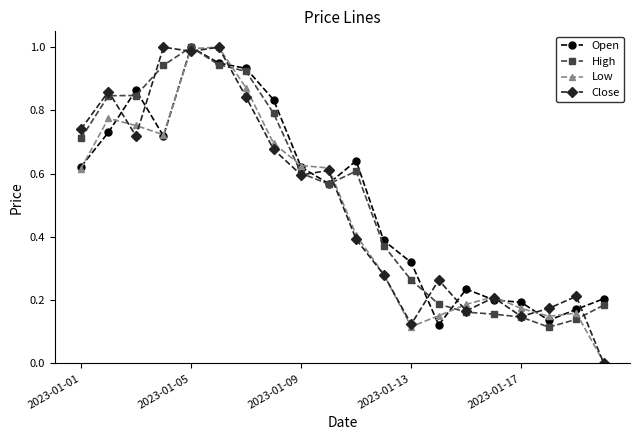

True or false: Close has more than 1 points higher than both neighbors.

True